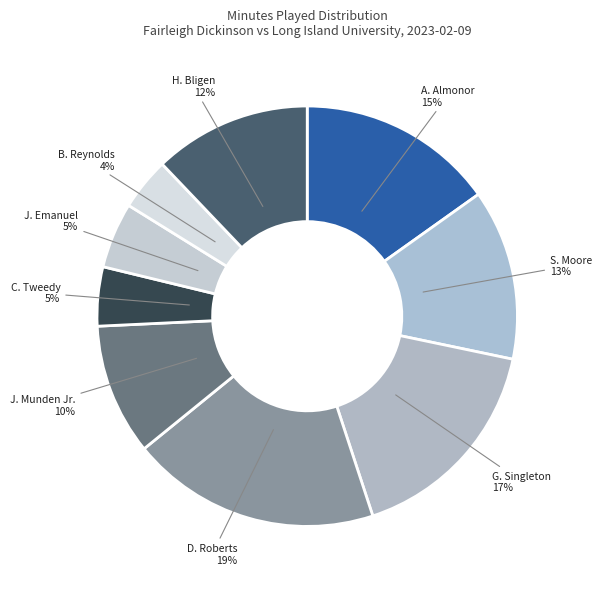

Which category has the biggest portion of the pie?

D. Roberts